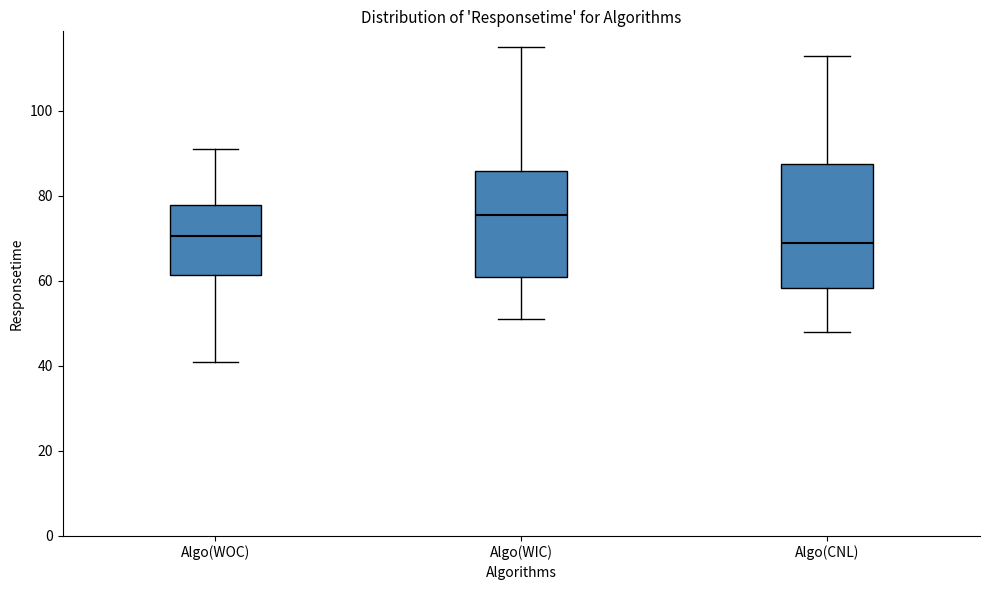

Comparing the boxes themselves (not the whiskers), which one is the tallest?

Algo(CNL)